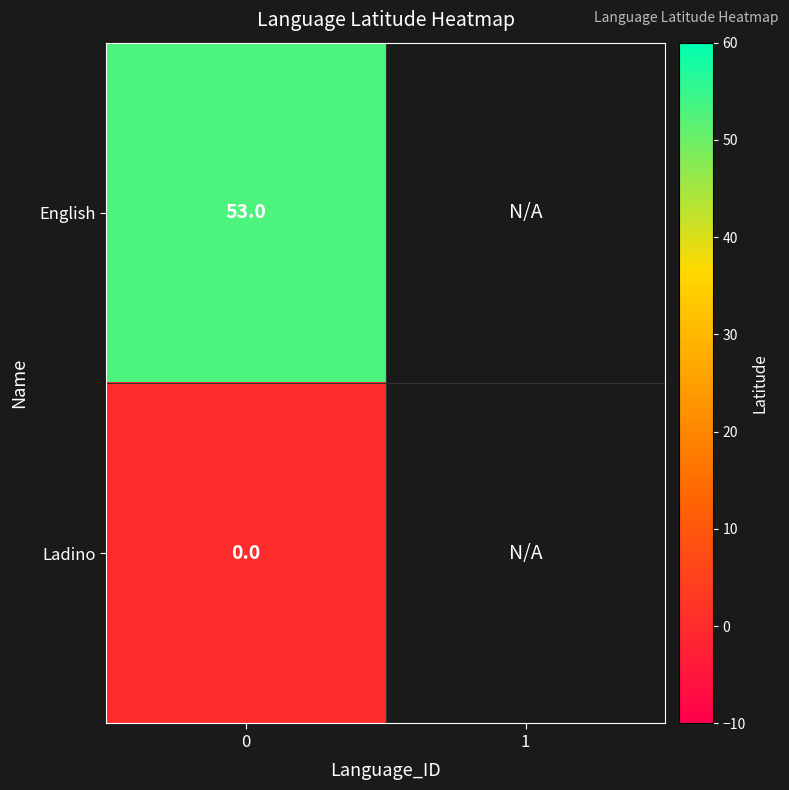

Is it true that English equals 91 at 0?

False